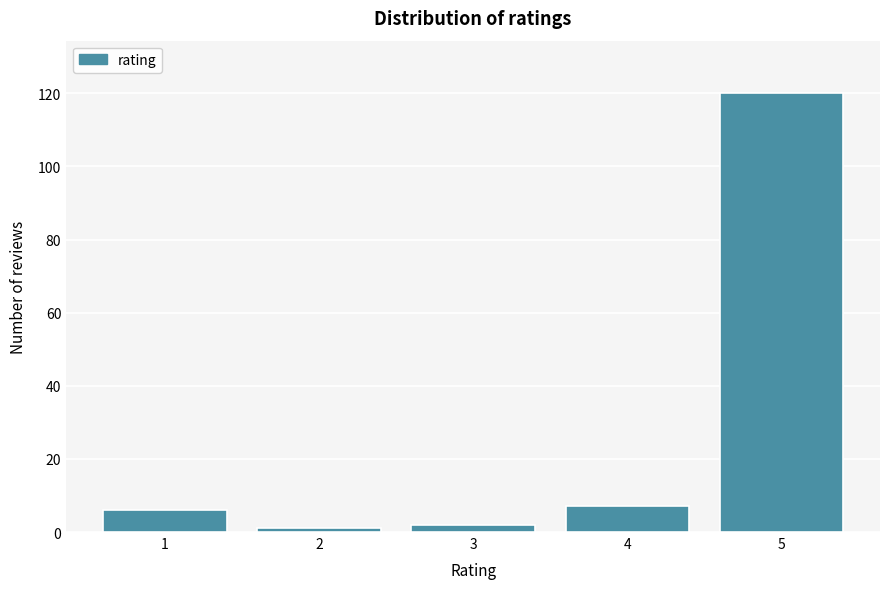

Reading left to right, extract all data points from this chart.

6	1	2	7	120